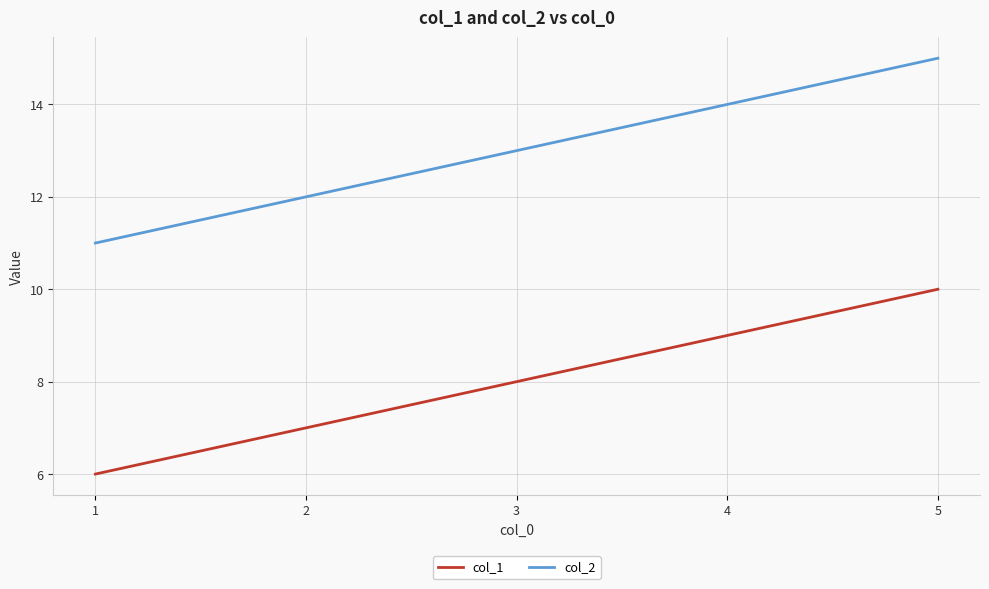

What is the smallest value displayed?

6